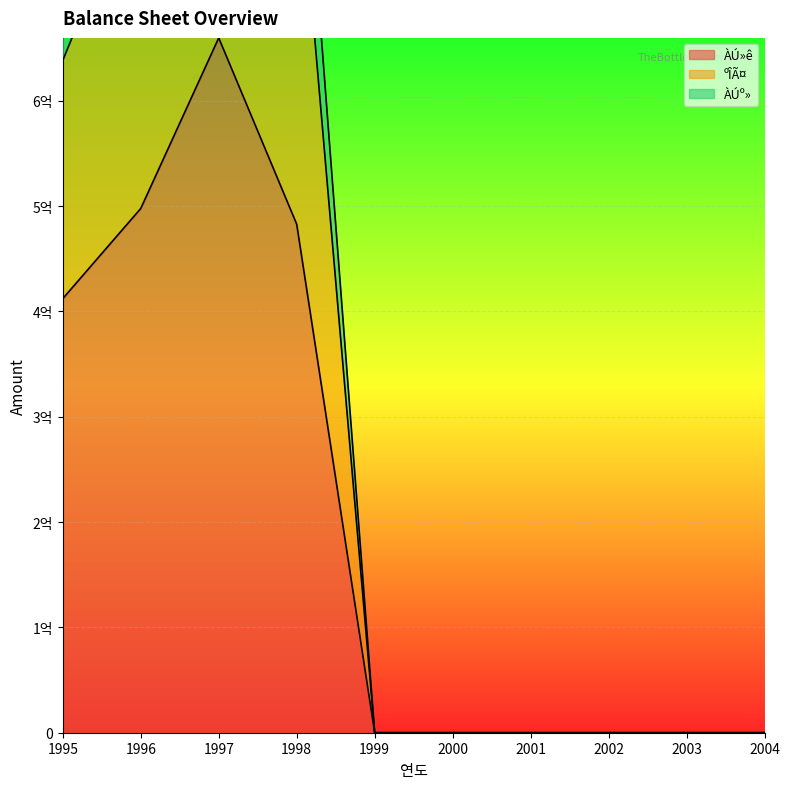

The ÀÚ»ê series shows 0 at 2003. True or false?

True